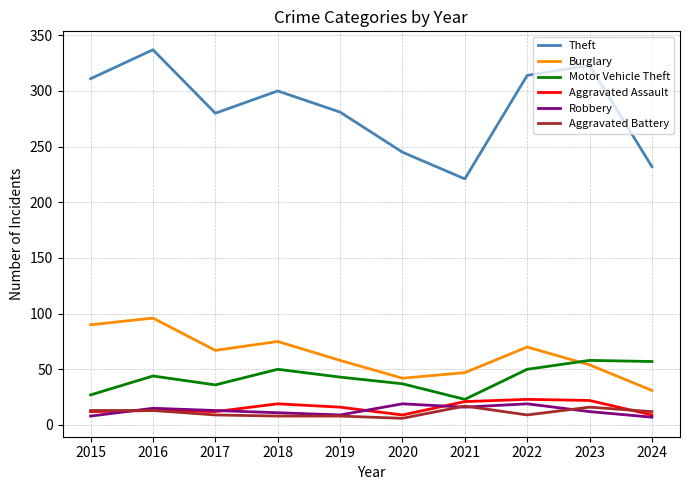

How many lines are shown in the chart?

6